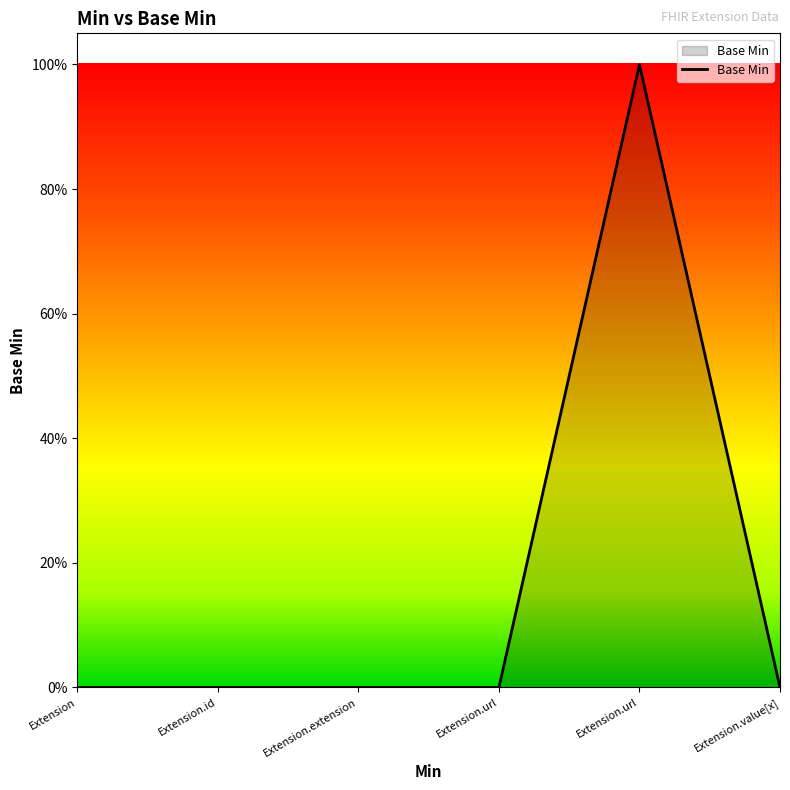

Does the chart have visible grid lines?

No